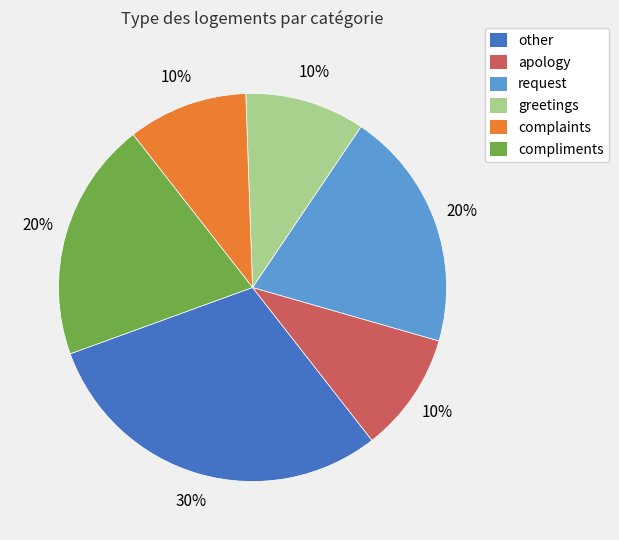

To the nearest percent, what portion does request represent?

20%